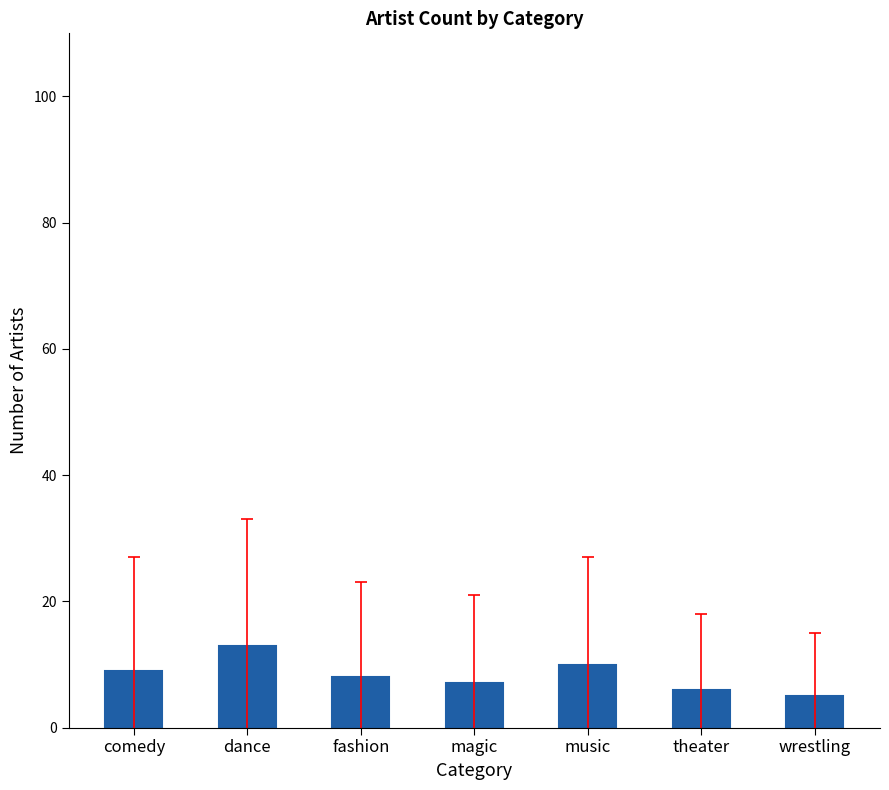

What is the maximum value shown in the chart?

13